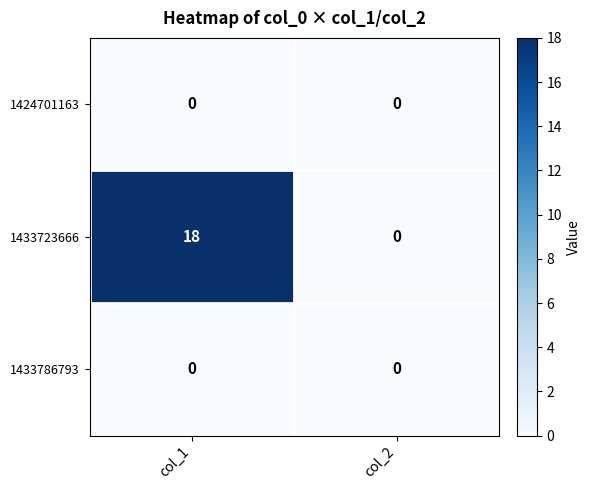

What is the sum of all 1433723666 values?

18